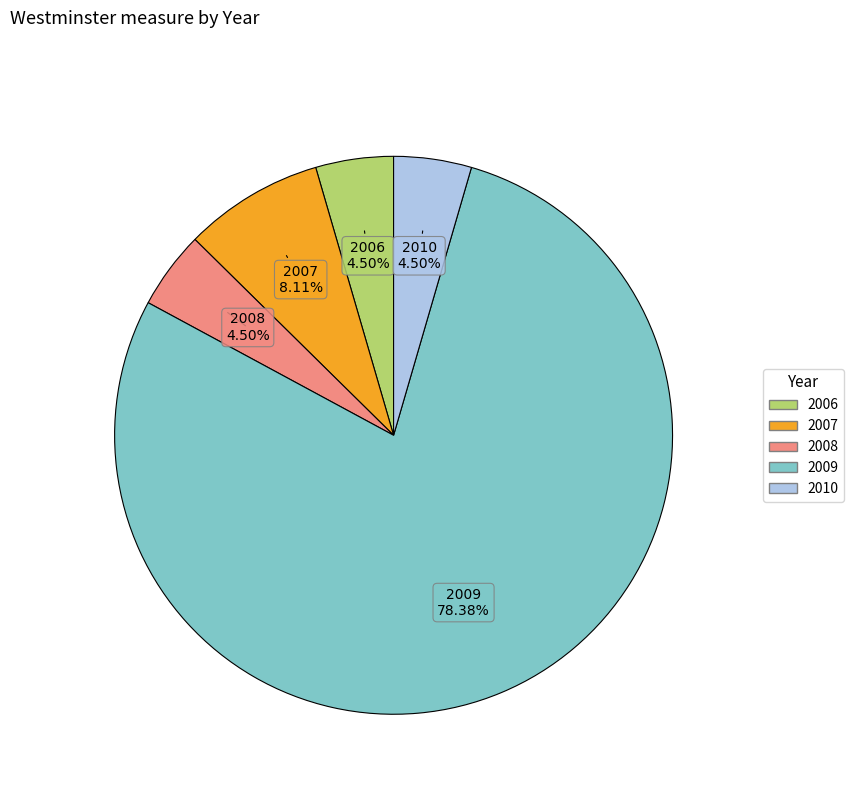

What is the largest slice in the pie chart?

2009